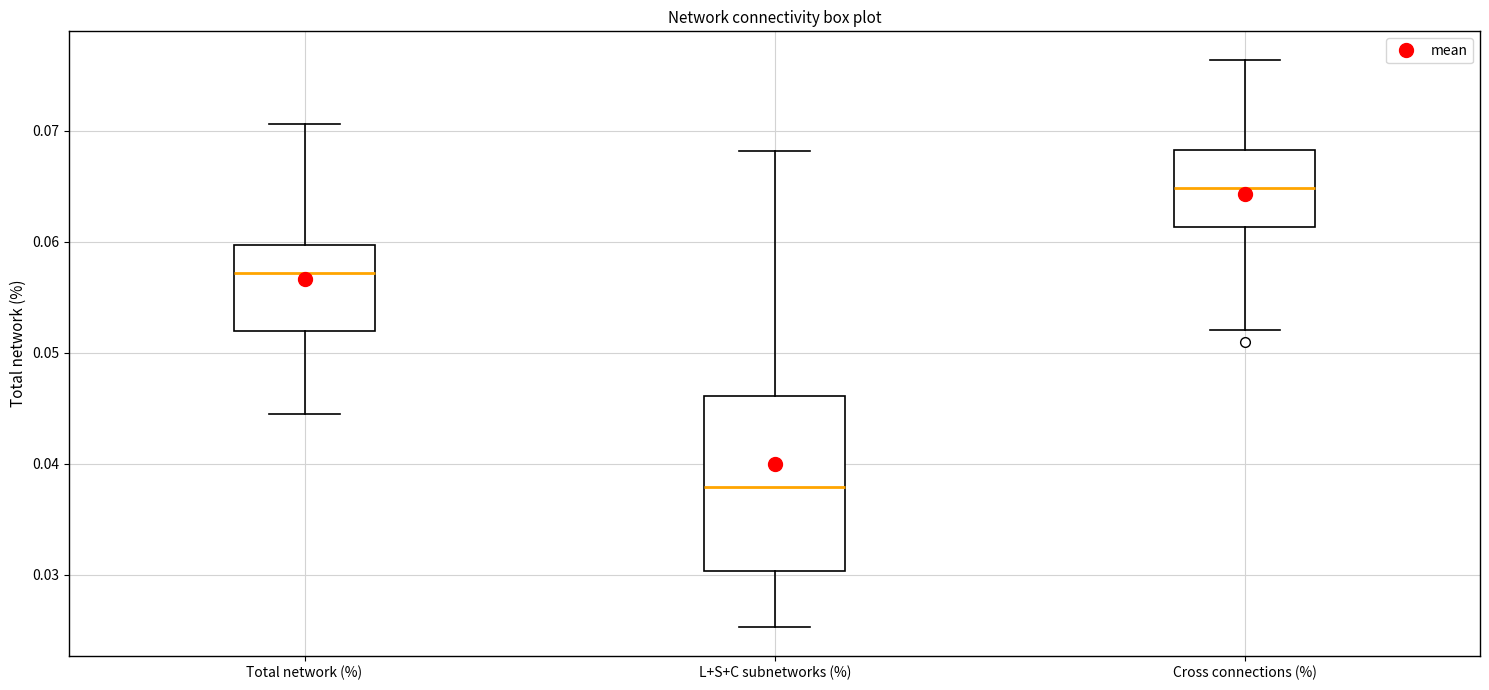

Reading left to right, transcribe this box plot: for each box, give where its median line is, the range the box spans, and where its two whiskers end, as read against the y-axis. The values are not printed on the chart, so give them approximately, as read against the axis.

Total network (%): median 0.057, box 0.052 to 0.060, whiskers 0.044 to 0.071
L+S+C subnetworks (%): median 0.038, box 0.030 to 0.046, whiskers 0.025 to 0.068
Cross connections (%): median 0.065, box 0.061 to 0.068, whiskers 0.052 to 0.076